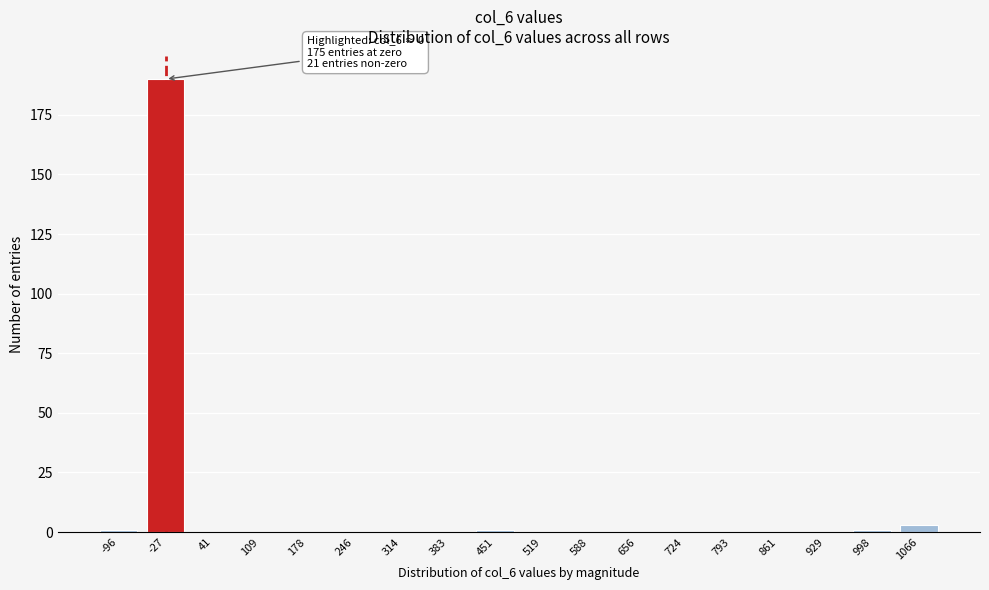

Reading right to left, list all the values displayed in this chart.

1066=3	998=1	929=0	861=0	793=0	724=0	656=0	588=0	519=0	451=1	383=0	314=0	246=0	178=0	109=0	41=0	-27=190	-96=1